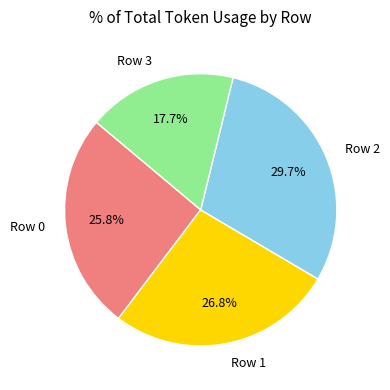

Which category has the biggest portion of the pie?

Row 2